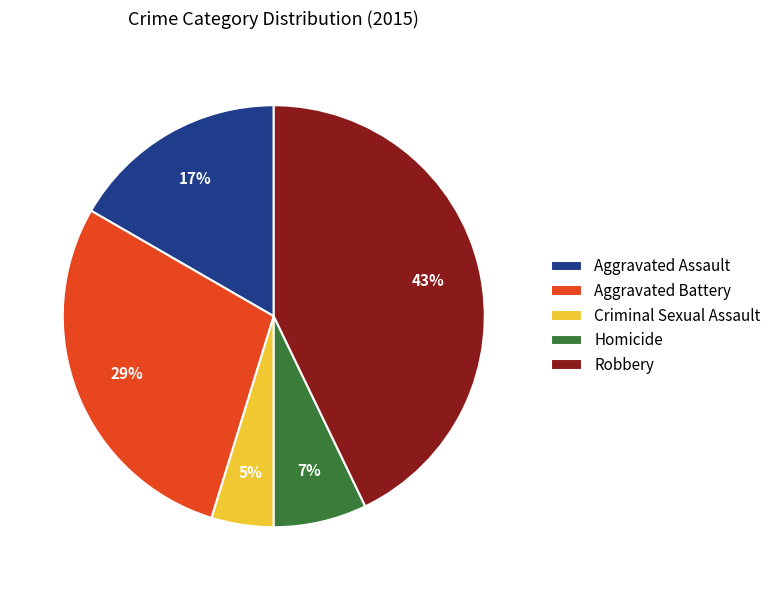

Rank the categories by value from lowest to highest.

Criminal Sexual Assault, Homicide, Aggravated Assault, Aggravated Battery, Robbery